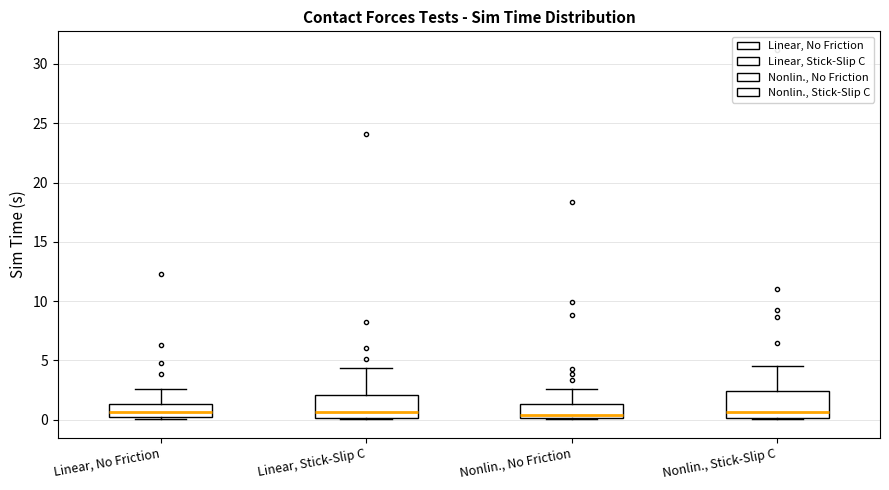

Reading left to right, transcribe this box plot: for each box, give where its median line is, the range the box spans, and where its two whiskers end, as read against the y-axis. The values are not printed on the chart, so give them approximately, as read against the axis.

Linear, No Friction: median 0.5, box 0.0 to 1.5, whiskers 0.0 to 2.5
Linear, Stick-Slip C: median 0.5, box 0.0 to 2.0, whiskers 0.0 to 4.5
Nonlin., No Friction: median 0.5, box 0.0 to 1.5, whiskers 0.0 to 2.5
Nonlin., Stick-Slip C: median 0.5, box 0.0 to 2.5, whiskers 0.0 to 4.5